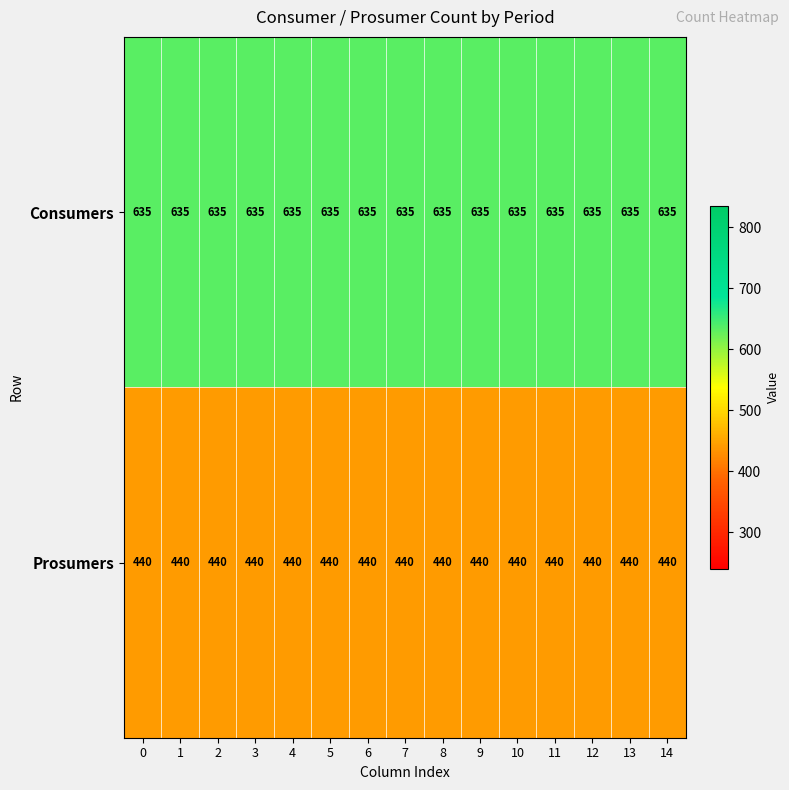

What is the maximum value shown in the chart?

635